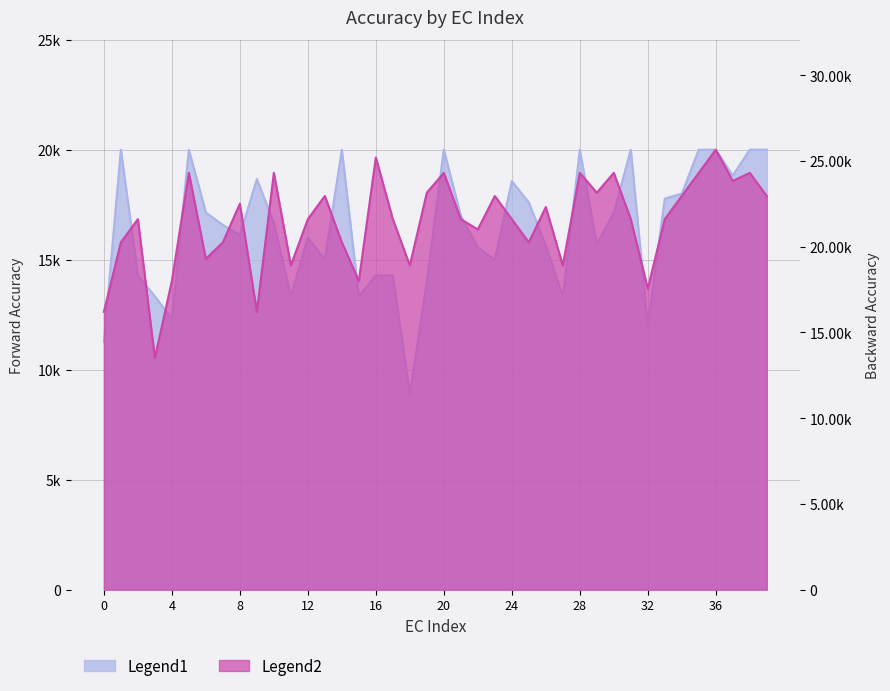

What is the difference between the forward values at 17 and 1?

5714.0